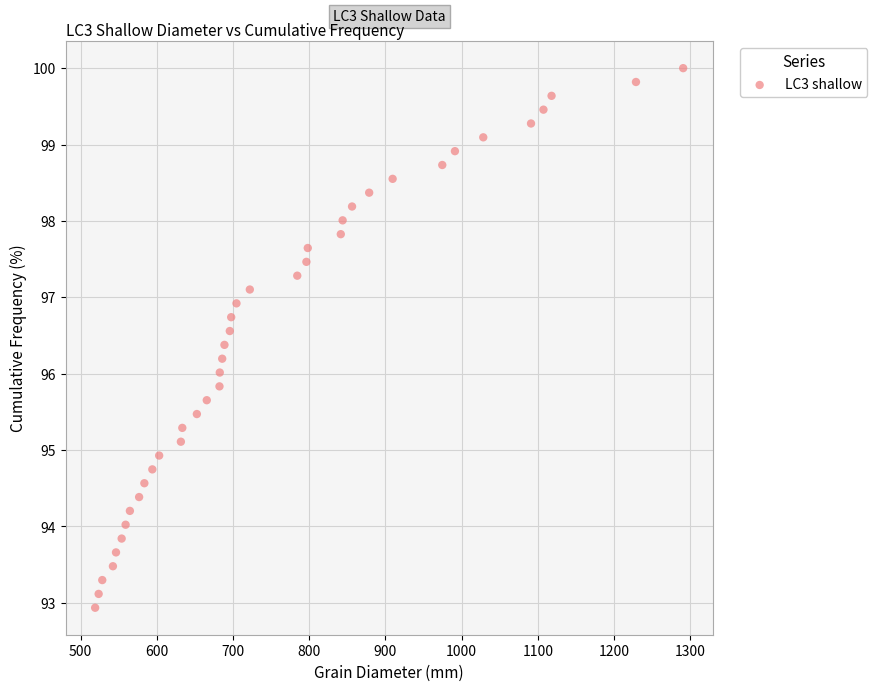

What is the range of Y values (max minus min)?

7.1